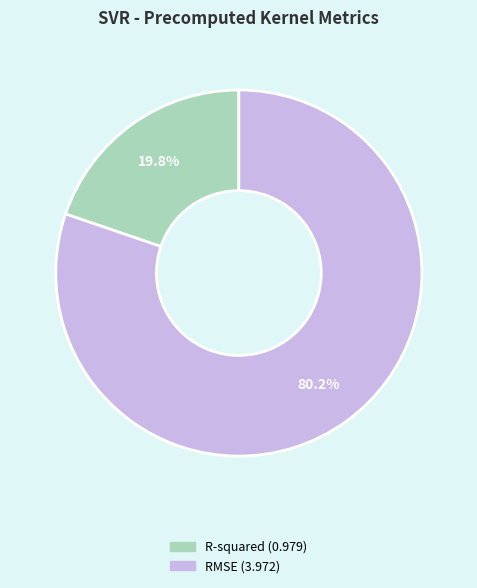

Rank the categories by value from lowest to highest.

R-squared, RMSE